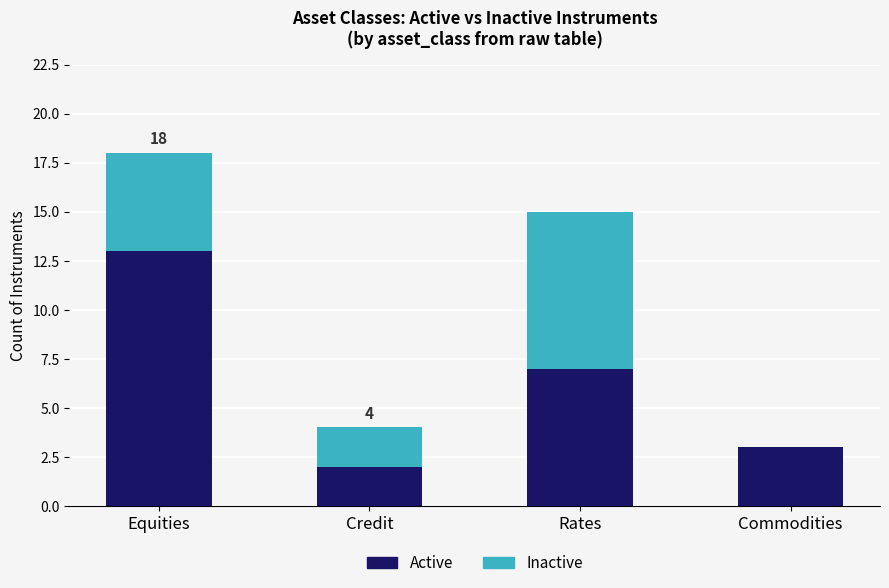

What is the maximum value for Active?

13